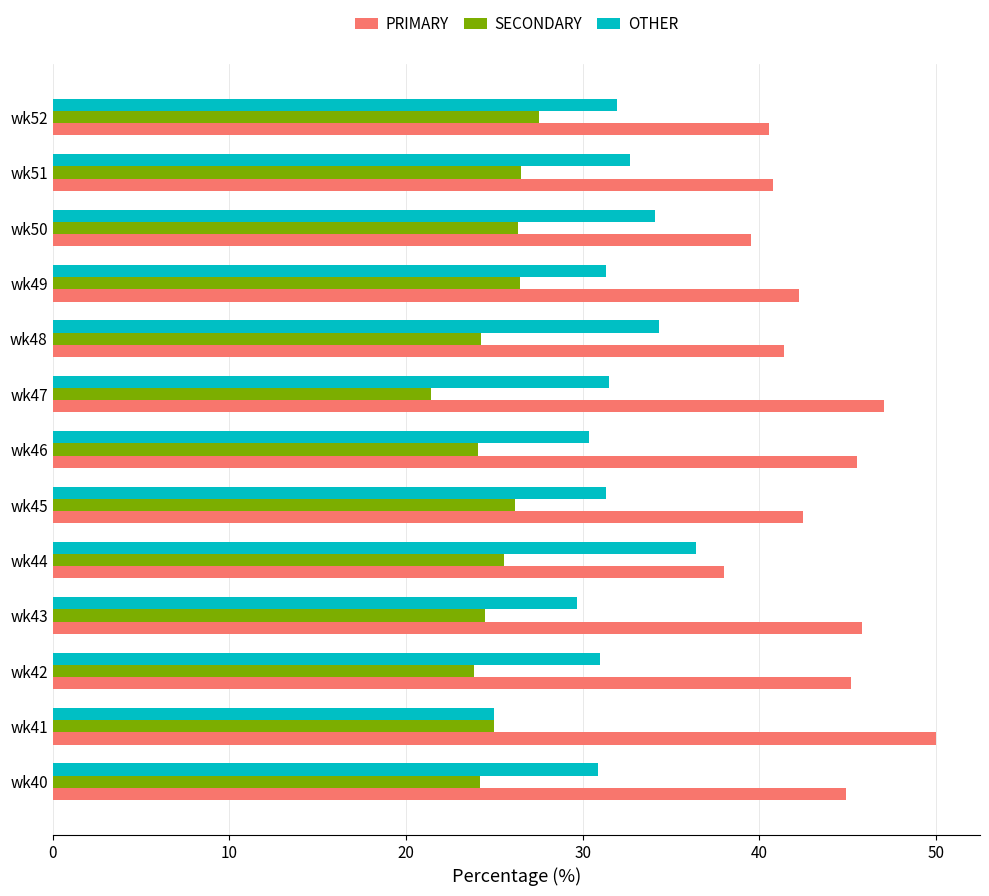

List the series in order of their peak value, lowest first.

SECONDARY, OTHER, PRIMARY